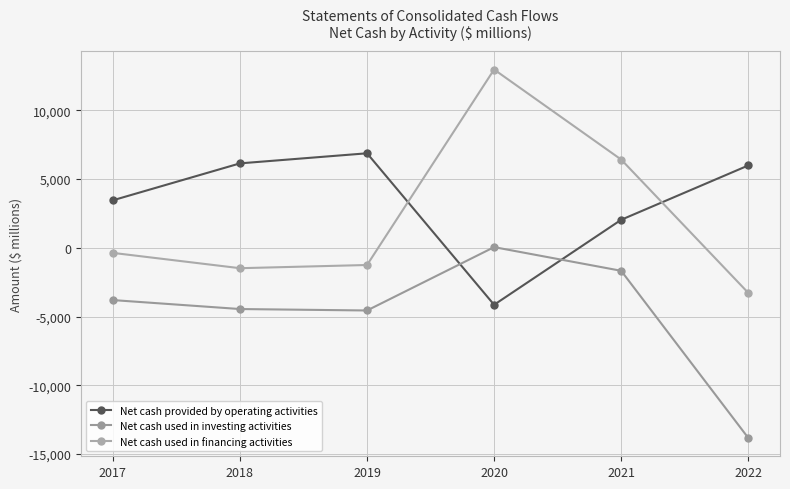

What is the difference between the maximum and minimum values in the Net cash used in investing activities series?

13879